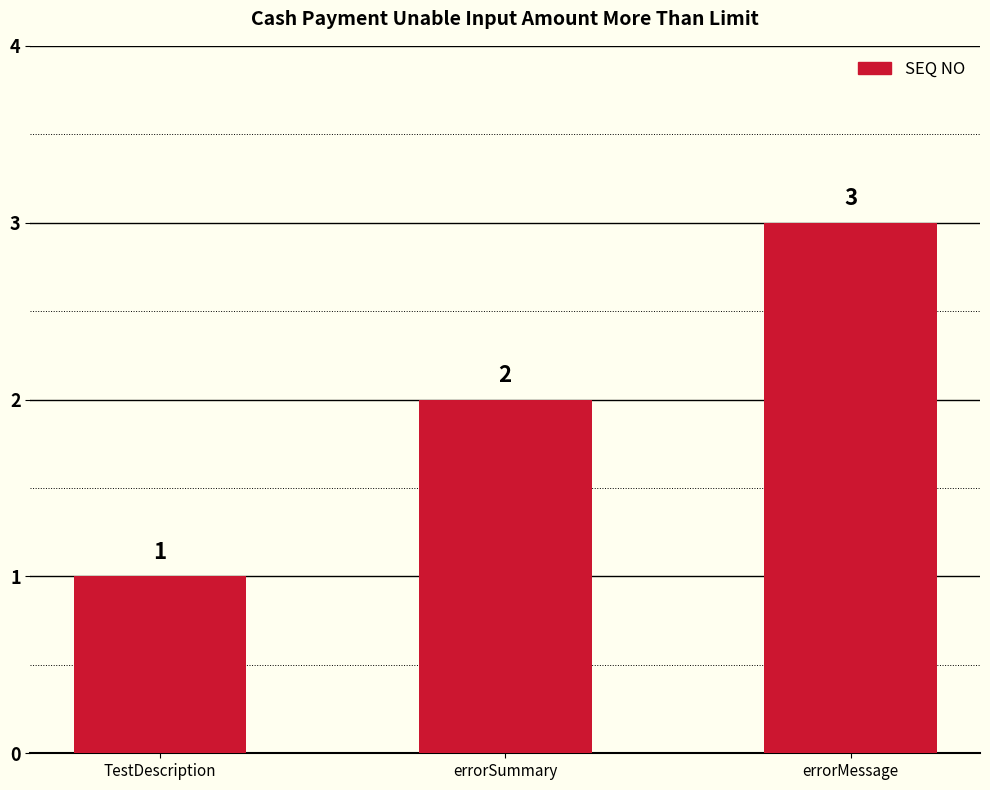

The value at errorMessage is 1. True or false?

False